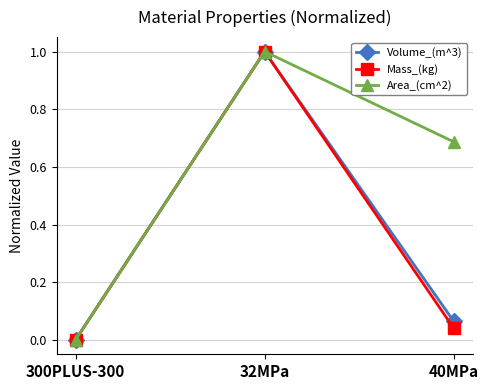

What is the label of the 1st point from the right?

40MPa